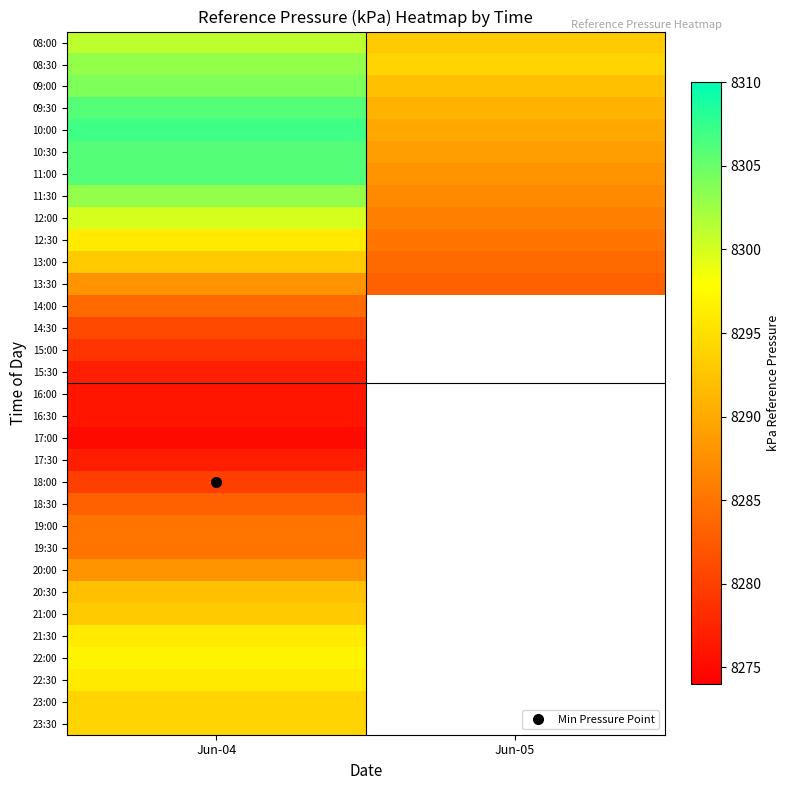

The 13:00 series shows 8284.0 at Jun-05. True or false?

True